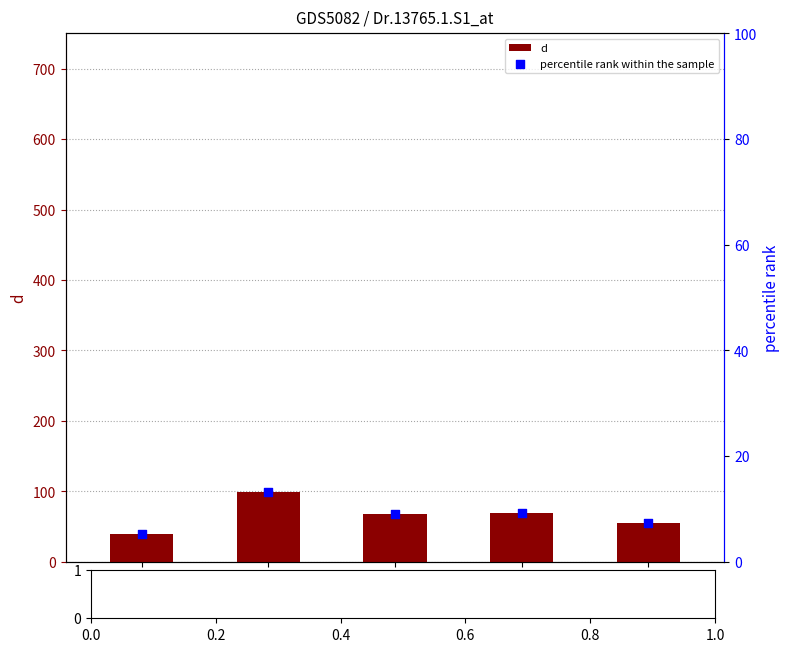

Is the value of percentile rank within the sample at 4 greater than the value of d at 3?

No